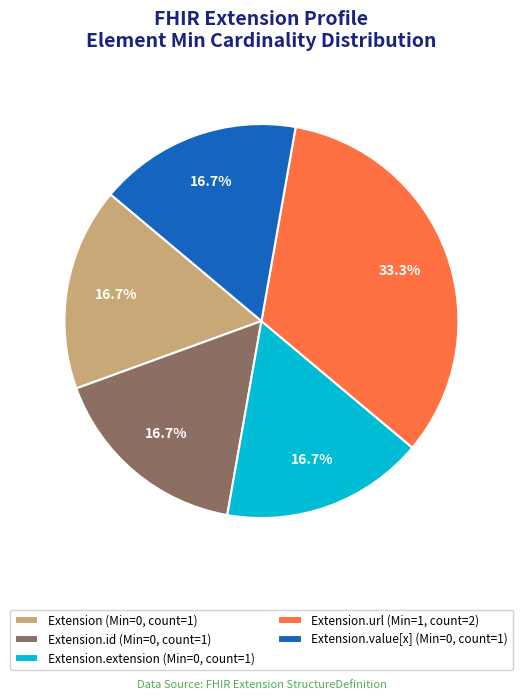

How much of the chart is everything except Extension.value[x] (Min=0, count=1)?

83.3%